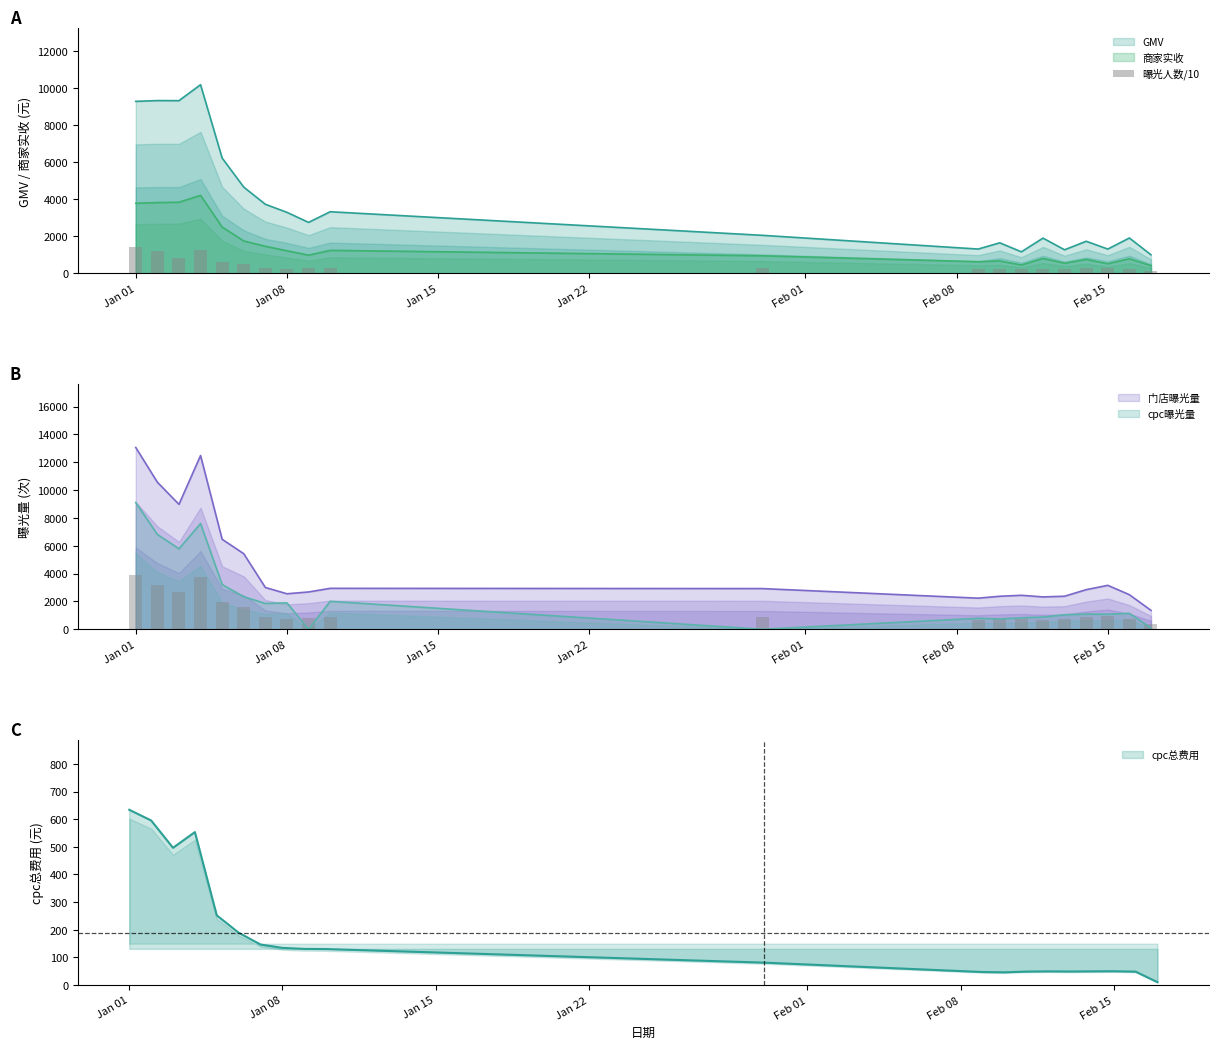

What is the value of the 16th bar from the left?

237.2